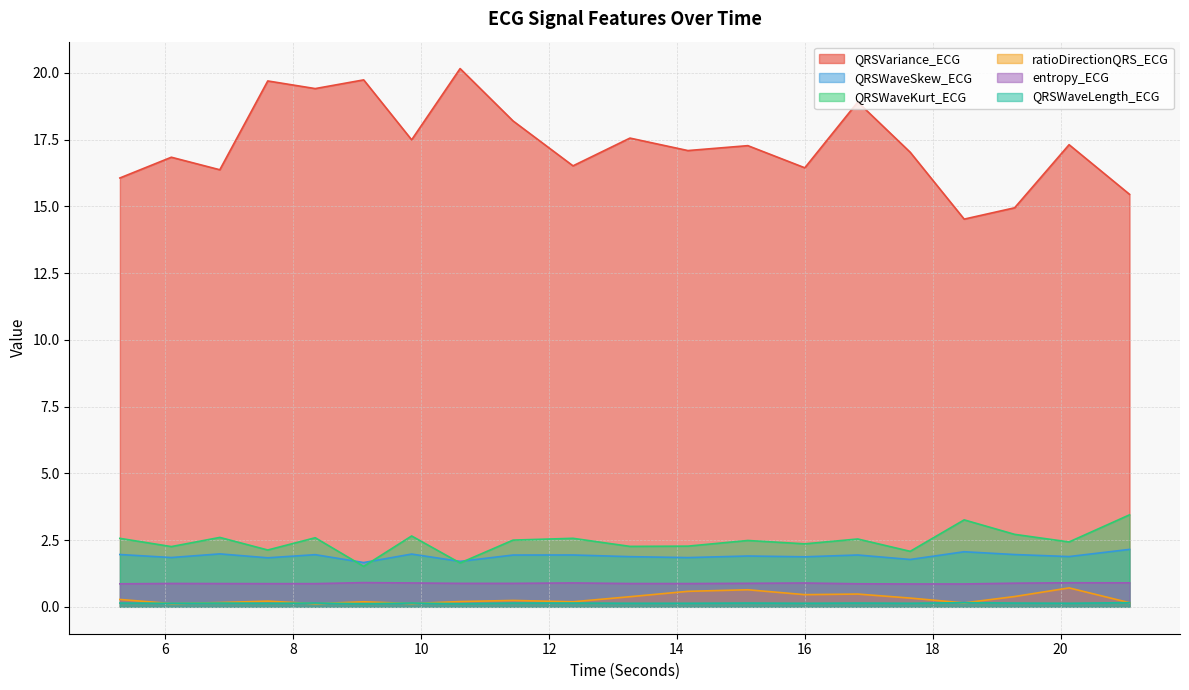

What is the sum of the ratioDirectionQRS_ECG values at 14.171875 and 20.1328125?

1.3